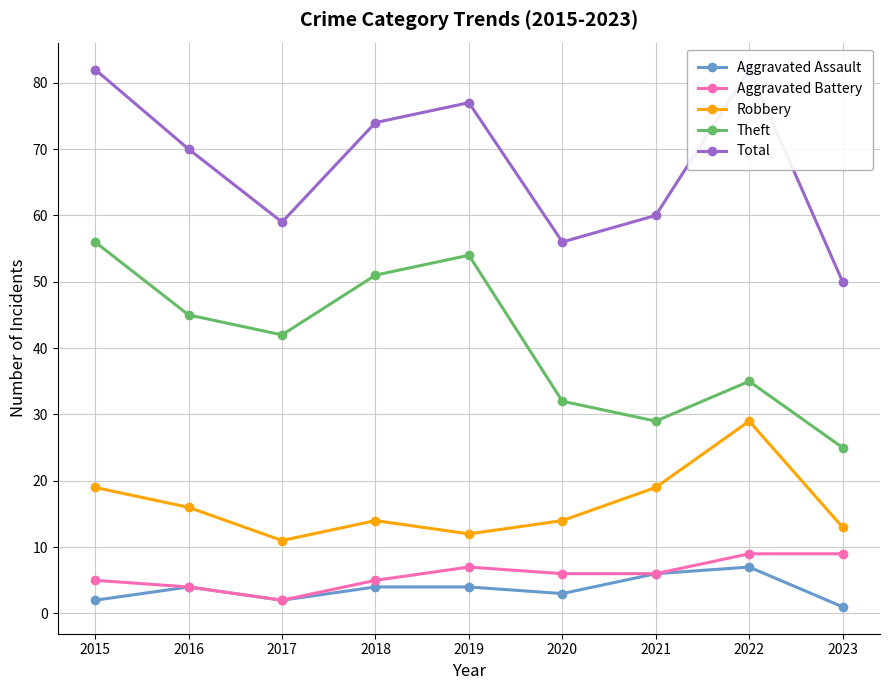

Read the Aggravated Battery value at 2015.

5